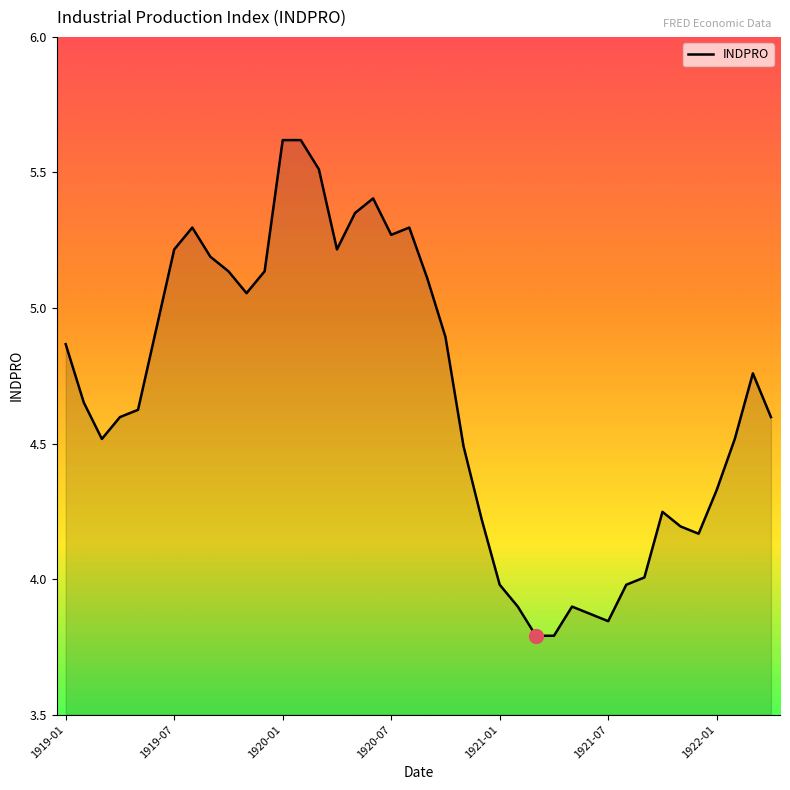

At which label is the value closest to 4?

32